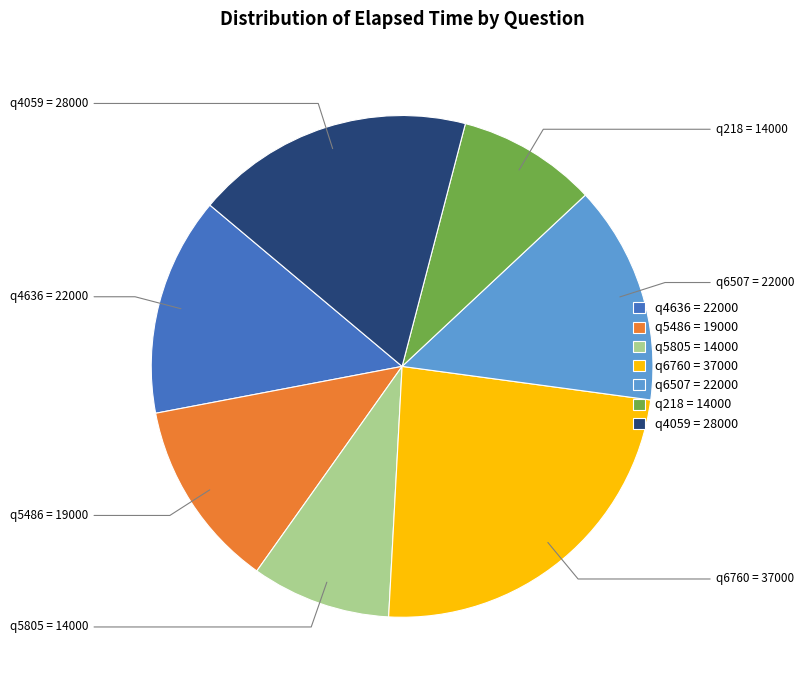

Between q5486 and q6760, which is larger?

q6760